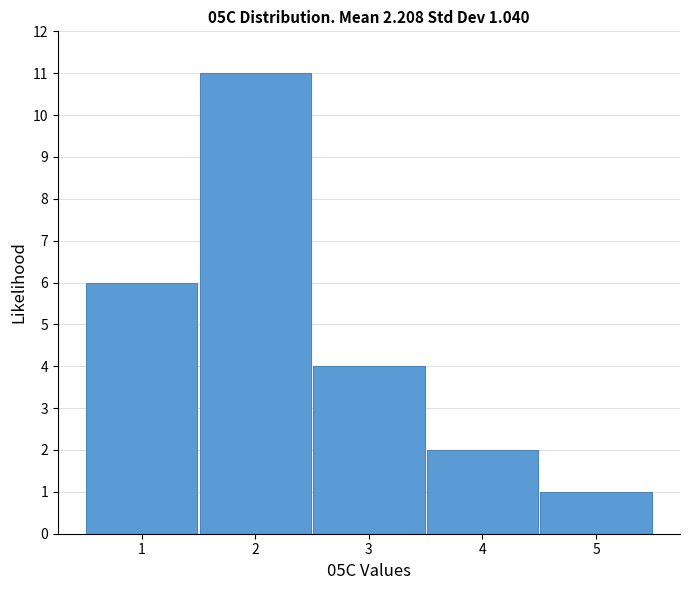

Which range on the x-axis has the tallest bar?

1.5 to 2.5